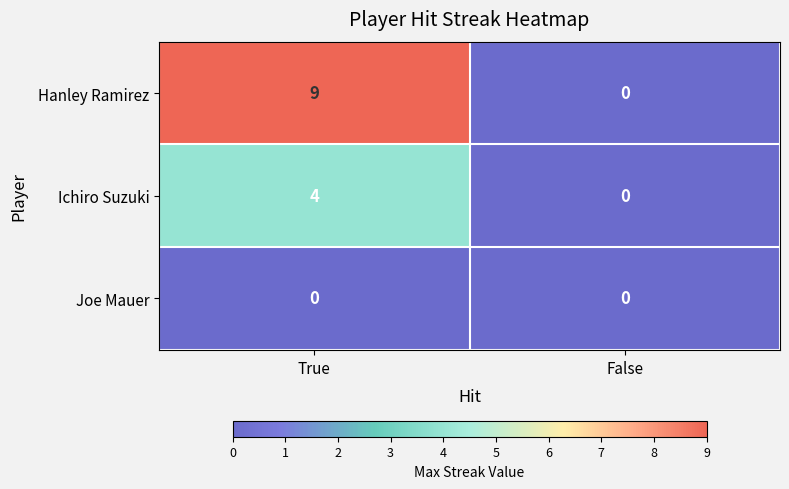

Is it true that Hanley Ramirez equals 6 at False?

False